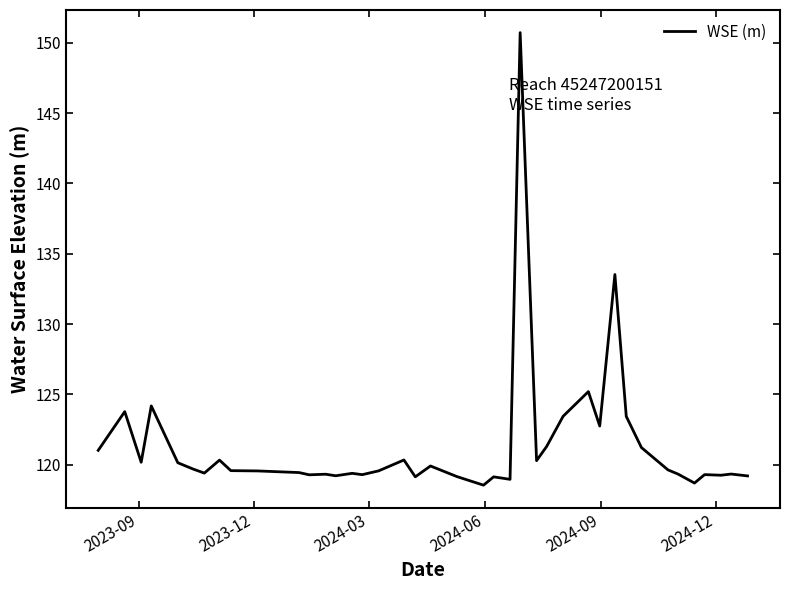

What is the smallest value displayed?

118.5